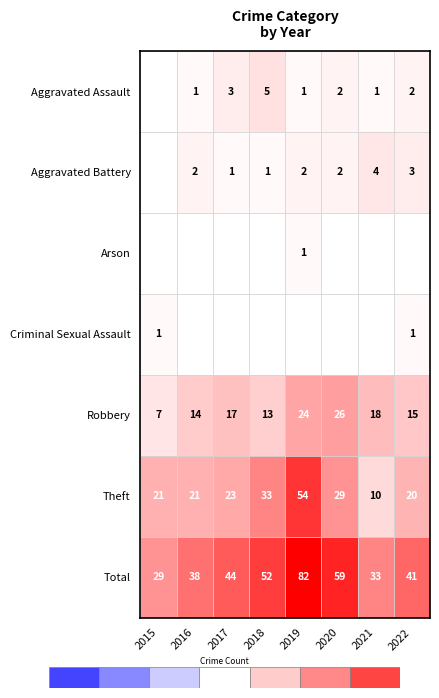

Reading left to right, list all the values displayed in this chart.

2015: Aggravated Assault=0	Aggravated Battery=0	Arson=0	Criminal Sexual Assault=1	Robbery=7	Theft=21	Total=29
2016: Aggravated Assault=1	Aggravated Battery=2	Arson=0	Criminal Sexual Assault=0	Robbery=14	Theft=21	Total=38
2017: Aggravated Assault=3	Aggravated Battery=1	Arson=0	Criminal Sexual Assault=0	Robbery=17	Theft=23	Total=44
2018: Aggravated Assault=5	Aggravated Battery=1	Arson=0	Criminal Sexual Assault=0	Robbery=13	Theft=33	Total=52
2019: Aggravated Assault=1	Aggravated Battery=2	Arson=1	Criminal Sexual Assault=0	Robbery=24	Theft=54	Total=82
2020: Aggravated Assault=2	Aggravated Battery=2	Arson=0	Criminal Sexual Assault=0	Robbery=26	Theft=29	Total=59
2021: Aggravated Assault=1	Aggravated Battery=4	Arson=0	Criminal Sexual Assault=0	Robbery=18	Theft=10	Total=33
2022: Aggravated Assault=2	Aggravated Battery=3	Arson=0	Criminal Sexual Assault=1	Robbery=15	Theft=20	Total=41